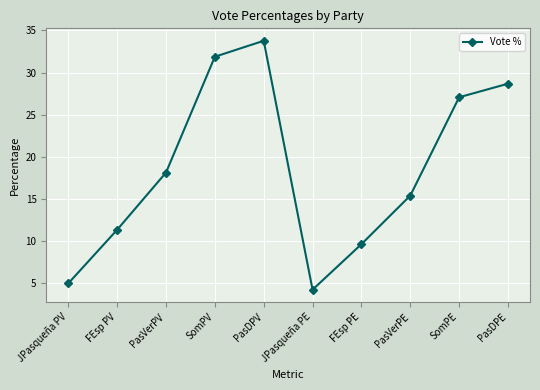

Reading right to left, list all the values displayed in this chart.

PasDPE=28.7	SomPE=27.1	PasVerPE=15.4	FEsp PE=9.6	JPasqueña PE=4.2	PasDPV=33.8	SomPV=31.9	PasVerPV=18.1	FEsp PV=11.3	JPasqueña PV=4.9